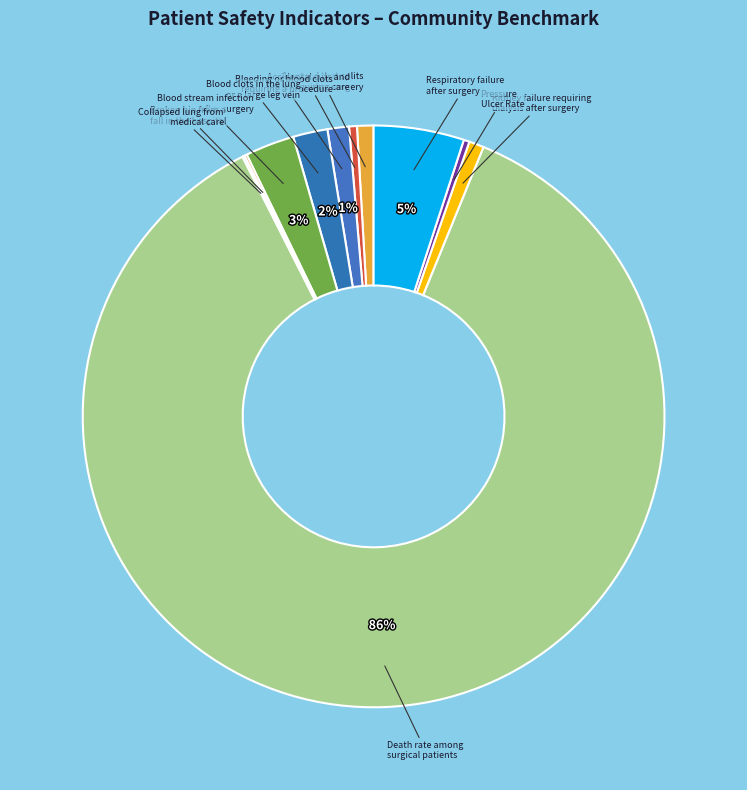

To the nearest percent, what is the average slice percentage?

9%